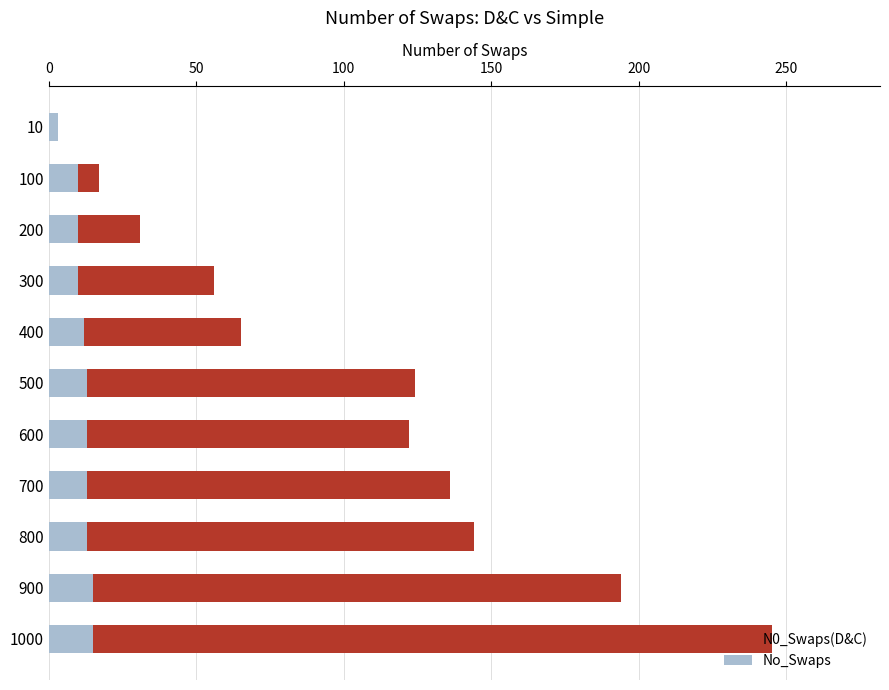

What is the maximum value for No_Swaps?

15